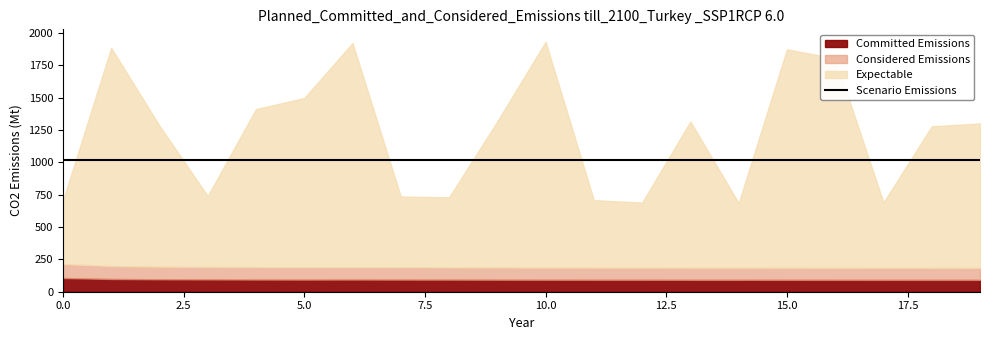

Is it true that Committed Emissions equals 0.2 at 9?

False